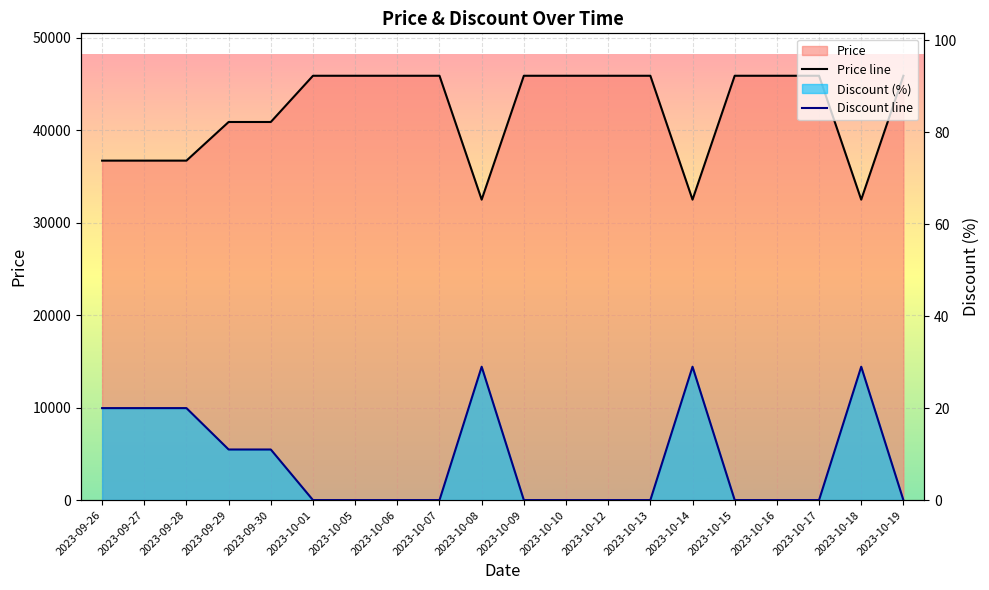

Reading left to right, extract all data points from this chart.

Price line: 2023-09-26=36720	2023-09-27=36720	2023-09-28=36720	2023-09-29=40900	2023-09-30=40900	2023-10-01=45900	2023-10-05=45900	2023-10-06=45900	2023-10-07=45900	2023-10-08=32500	2023-10-09=45900	2023-10-10=45900	2023-10-12=45900	2023-10-13=45900	2023-10-14=32500	2023-10-15=45900	2023-10-16=45900	2023-10-17=45900	2023-10-18=32500	2023-10-19=45900
Discount line: 2023-09-26=20	2023-09-27=20	2023-09-28=20	2023-09-29=11	2023-09-30=11	2023-10-01=0	2023-10-05=0	2023-10-06=0	2023-10-07=0	2023-10-08=29	2023-10-09=0	2023-10-10=0	2023-10-12=0	2023-10-13=0	2023-10-14=29	2023-10-15=0	2023-10-16=0	2023-10-17=0	2023-10-18=29	2023-10-19=0